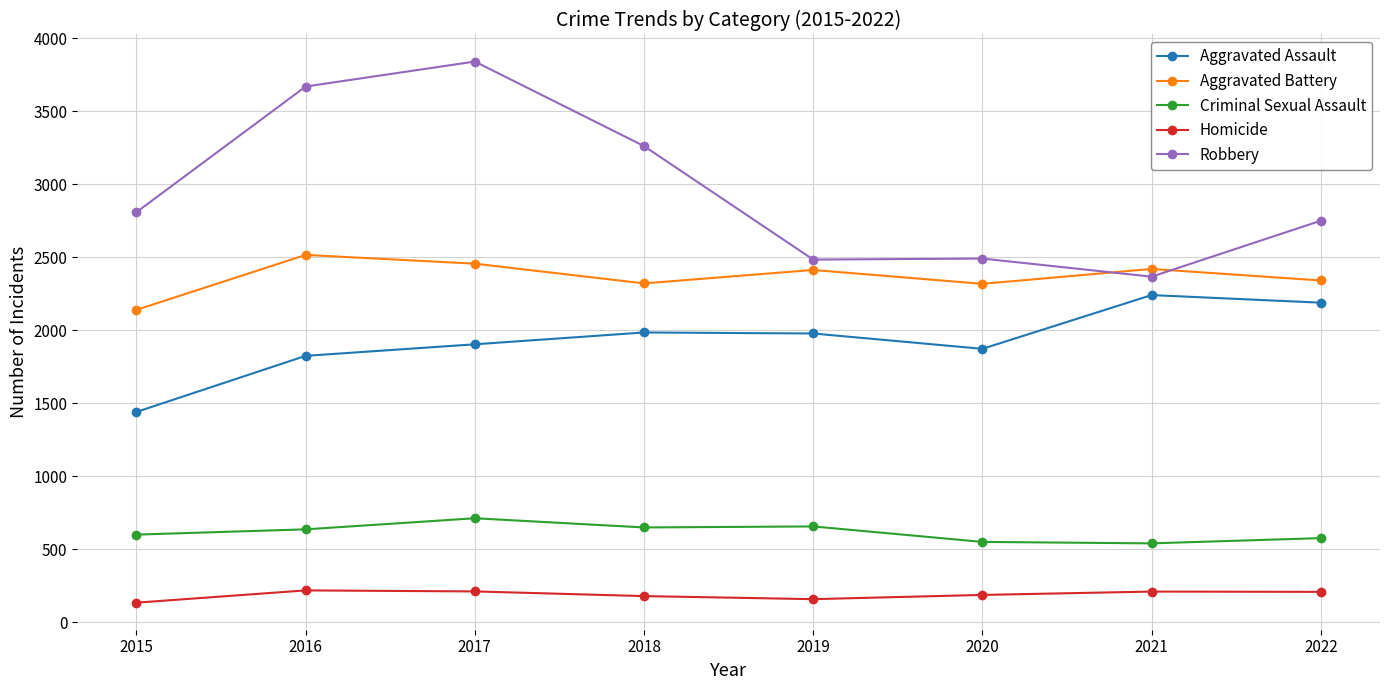

How many data points does each series have?

8